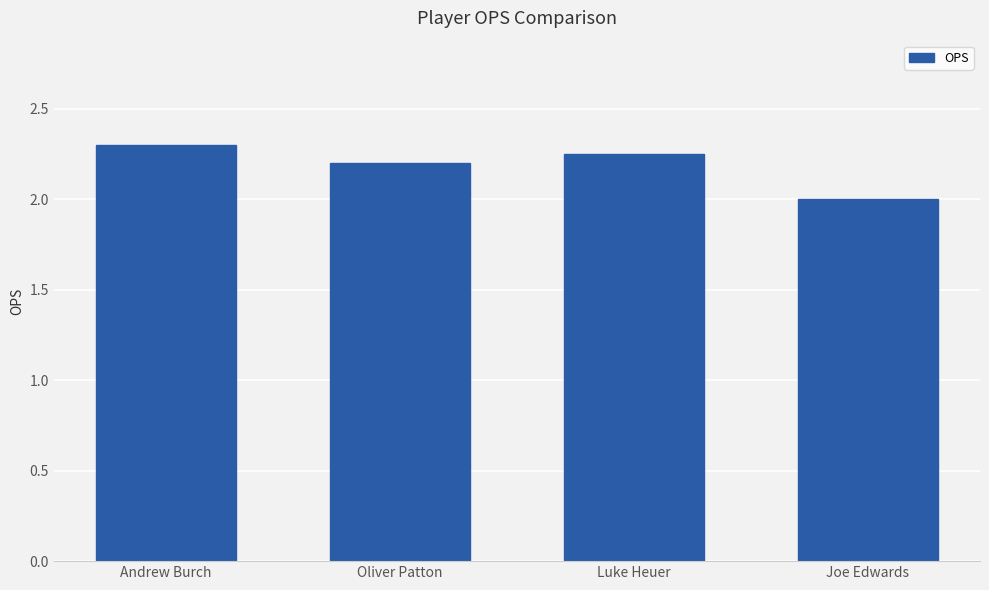

Rank the categories by value from lowest to highest.

Joe Edwards, Oliver Patton, Luke Heuer, Andrew Burch